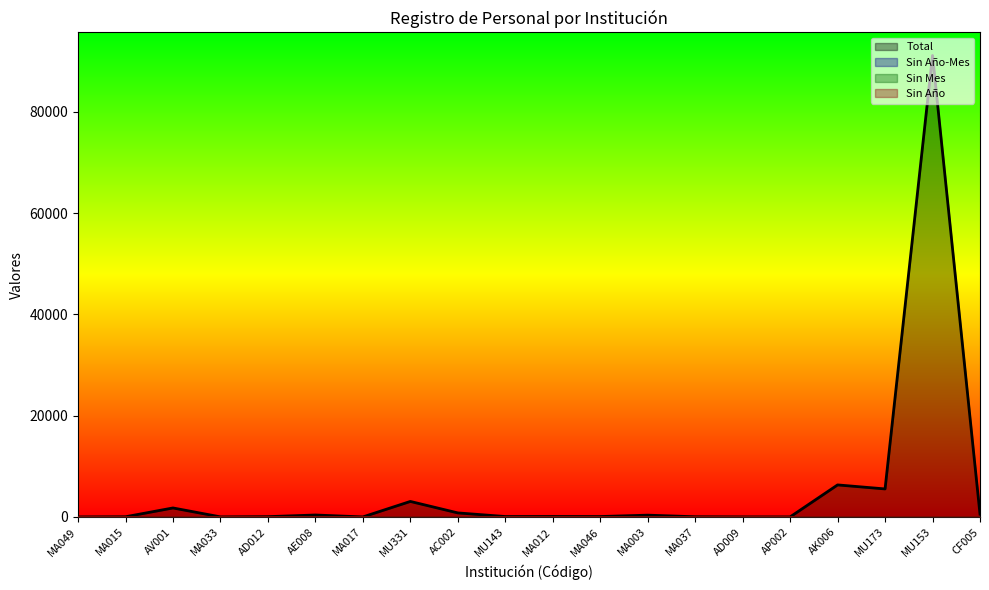

Reading right to left, extract all data points from this chart.

Total: 554	91094	5528	6321	5	7	35	350	76	87	79	794	3058	1	380	54	10	1772	33	4
Sin Año-Mes: 0	0	0	0	0	0	0	0	0	0	0	0	0	0	0	0	0	0	0	0
Sin Mes: 0	0	0	0	0	0	0	0	0	0	0	0	0	0	0	0	0	0	0	0
Sin Año: 0	0	0	0	0	0	0	0	0	0	0	0	0	0	0	0	0	0	0	0